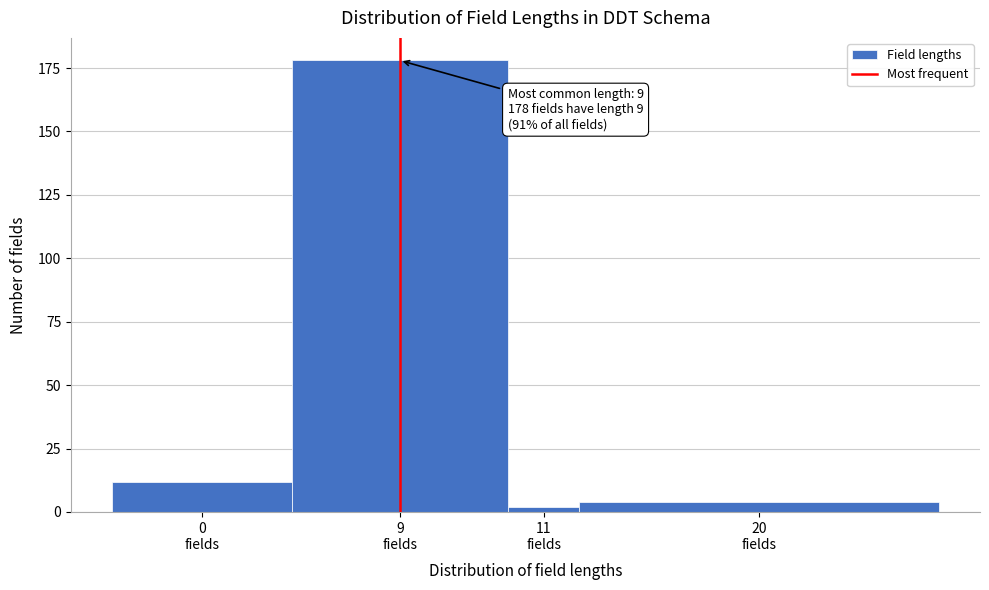

Reading left to right, what are all the values shown in this chart?

12	178	2	4